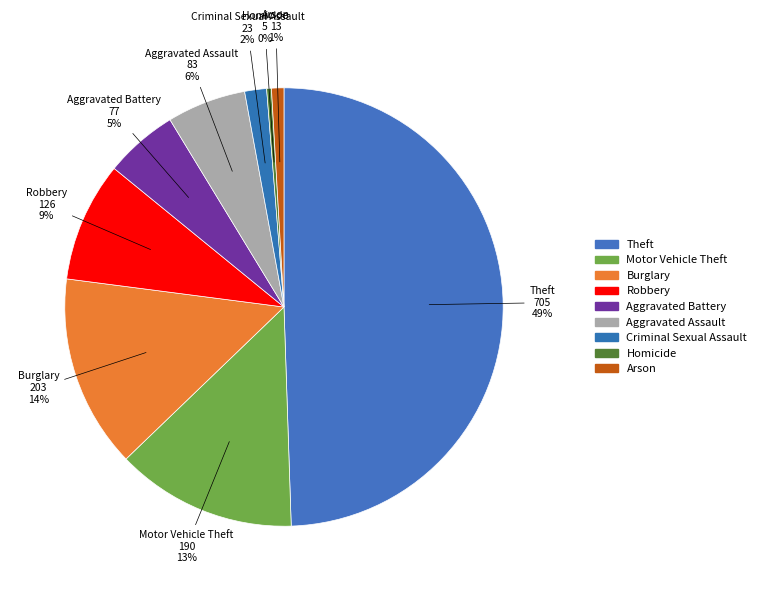

To the nearest percent, what is the average slice percentage?

11%